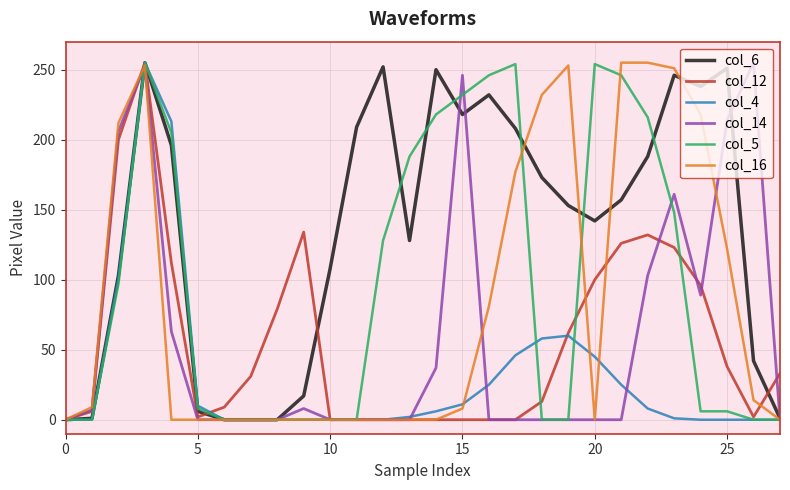

Which series has the largest total across all categories?

col_6